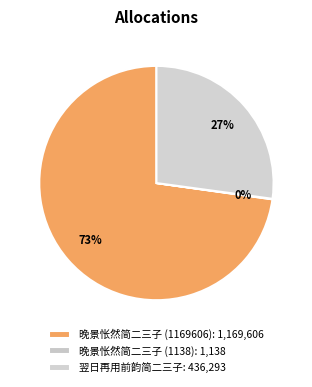

How much of the chart is everything except 晚景怅然简二三子 (1138)?

99.9%